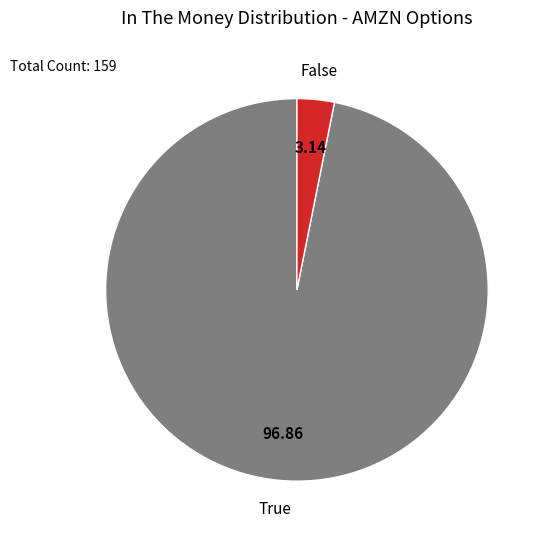

Is it true that True is 97% of the pie?

True